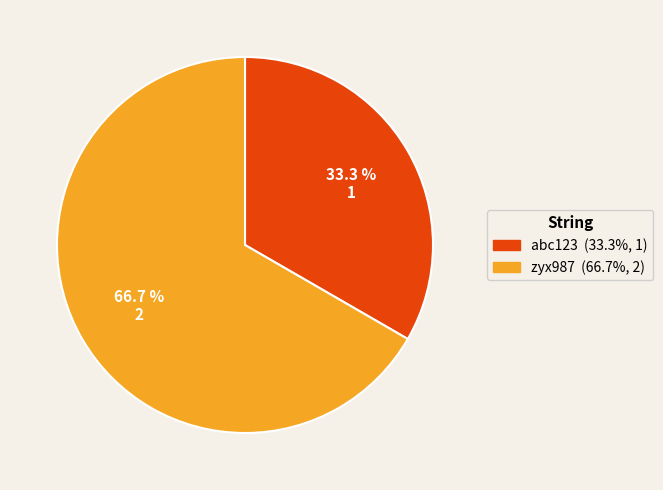

Which category has the smallest portion of the pie?

abc123